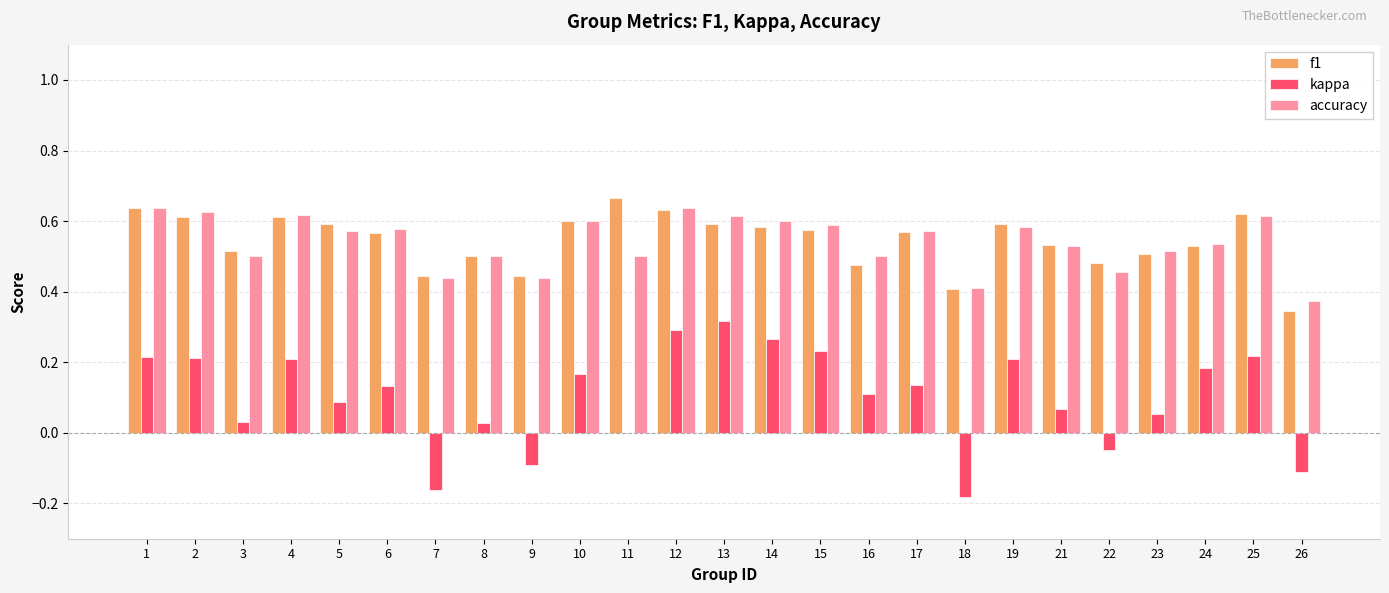

What are all the series names shown in the legend?

f1, kappa, accuracy